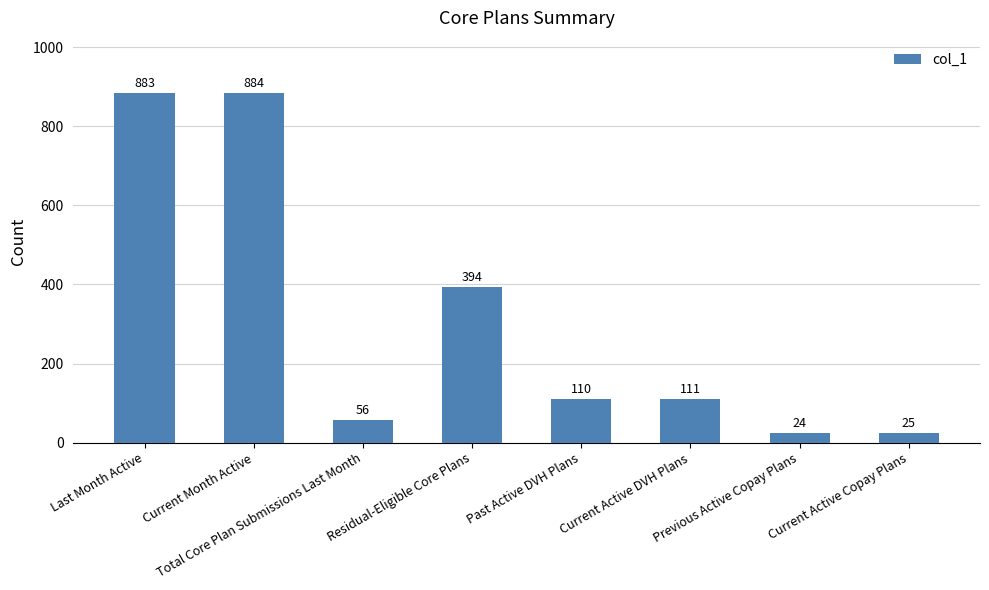

At which category does the chart reach its minimum across all series?

Previous Active Copay Plans